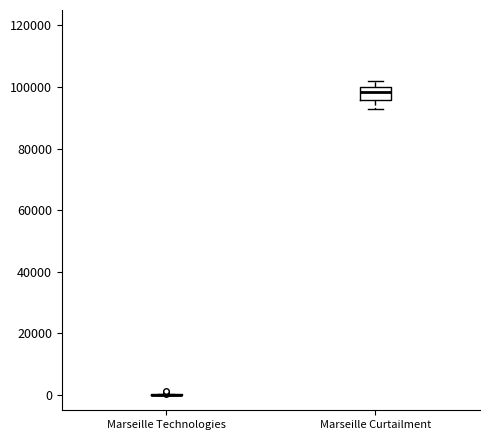

Which box is the tallest, from its lower edge to its upper edge?

Marseille Curtailment